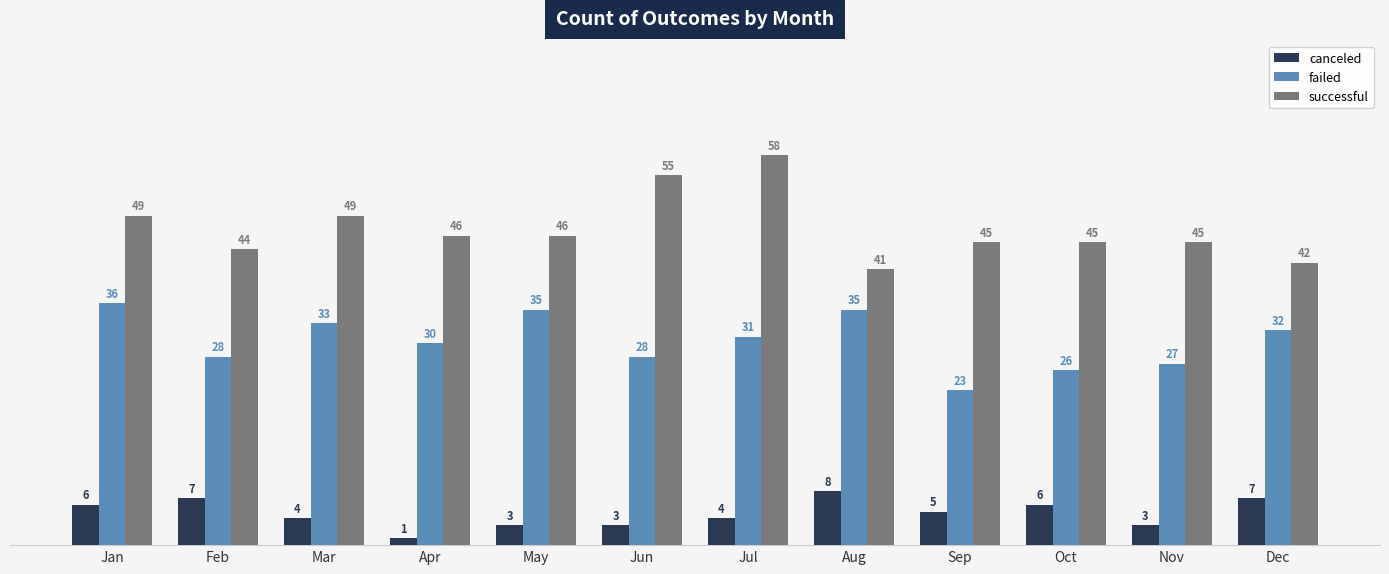

Read the successful value at Apr.

46